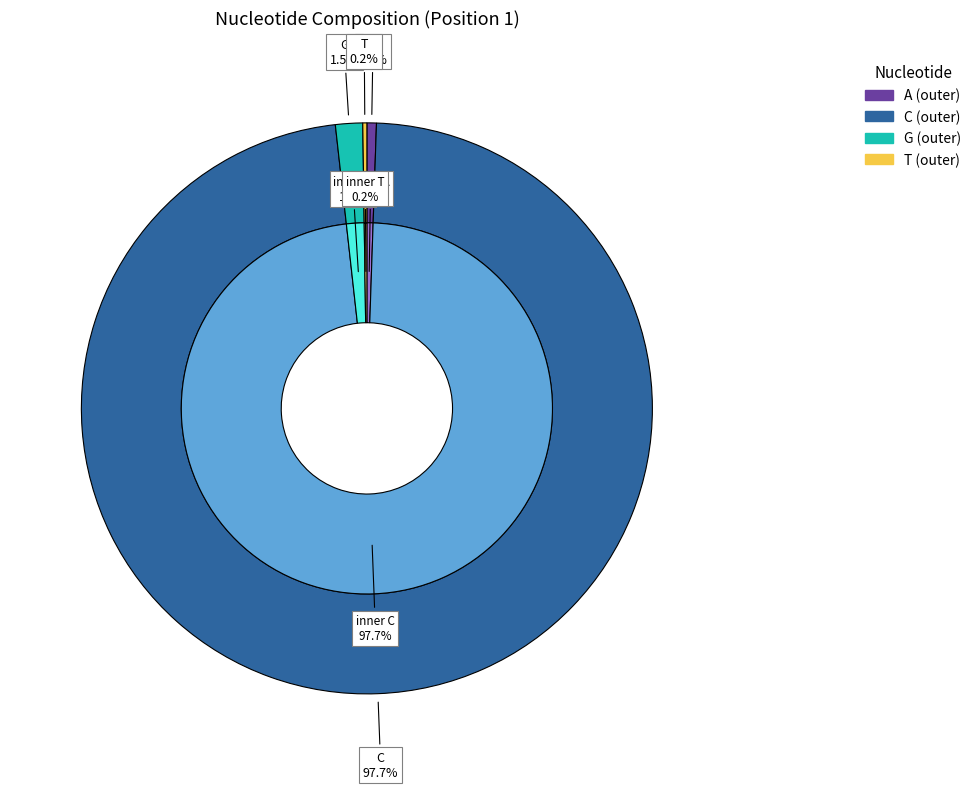

Does any single category account for the majority?

Yes